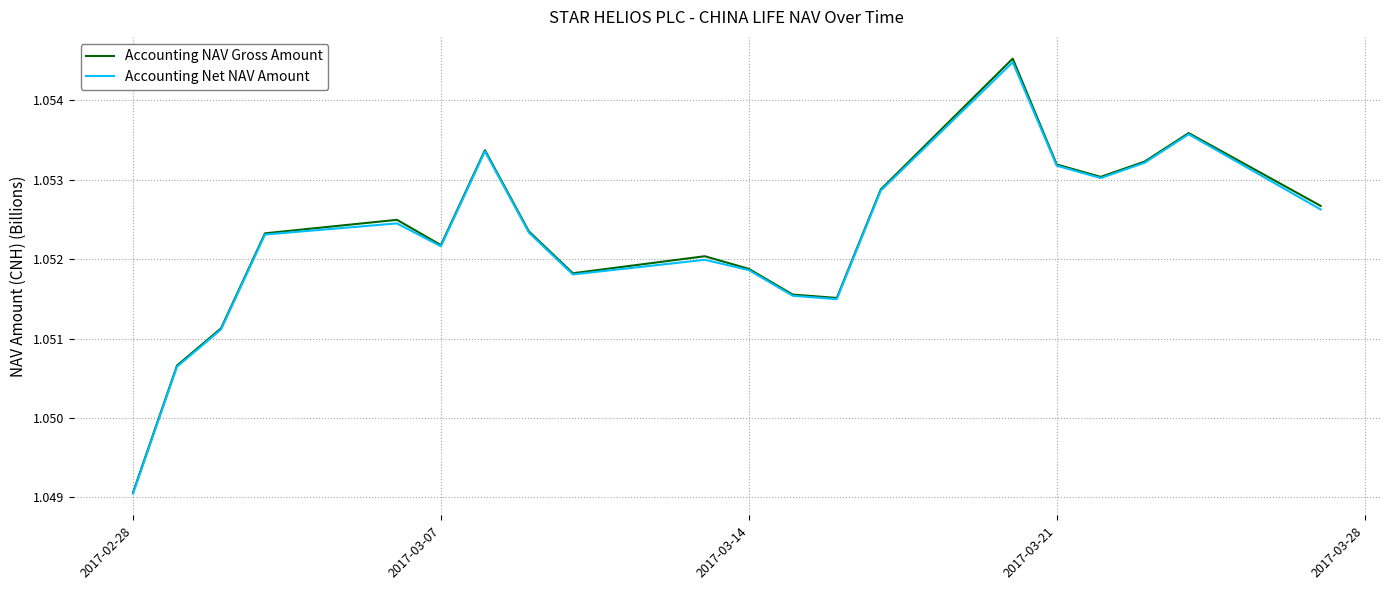

Which series has the widest spread of values?

Accounting NAV Gross Amount